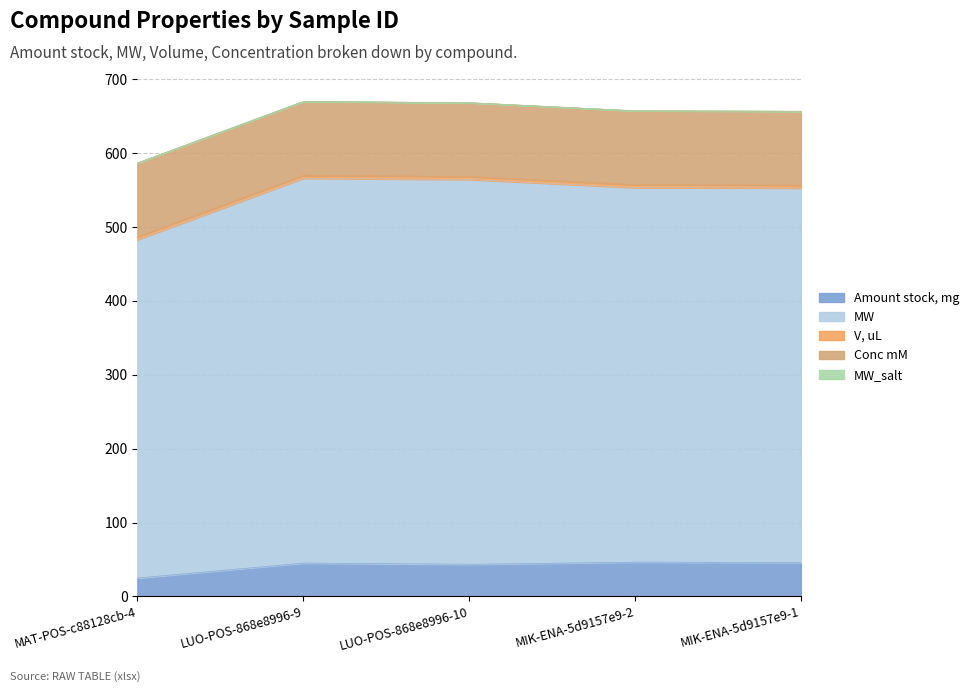

Where does the Amount stock, mg series first go above 45?

LUO-POS-868e8996-9